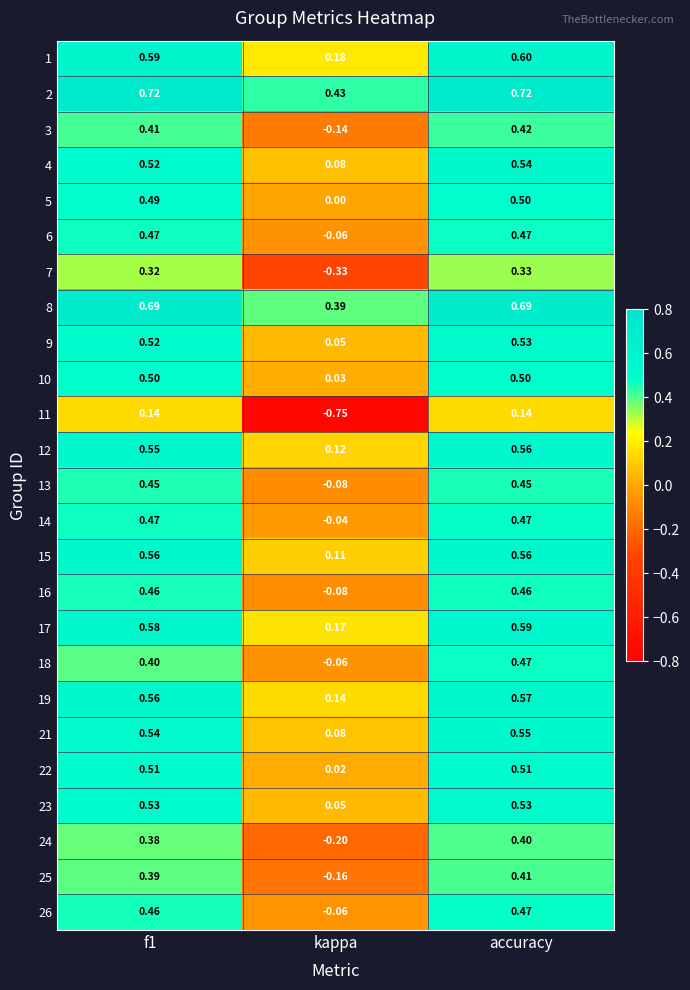

At which label does 24 reach its peak?

accuracy